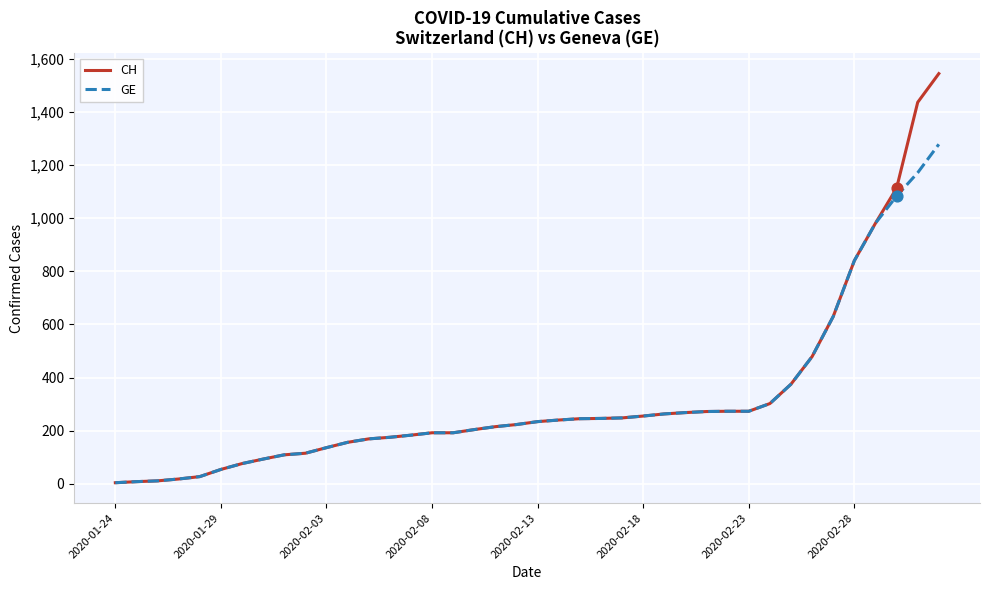

Which series has the widest spread of values?

CH